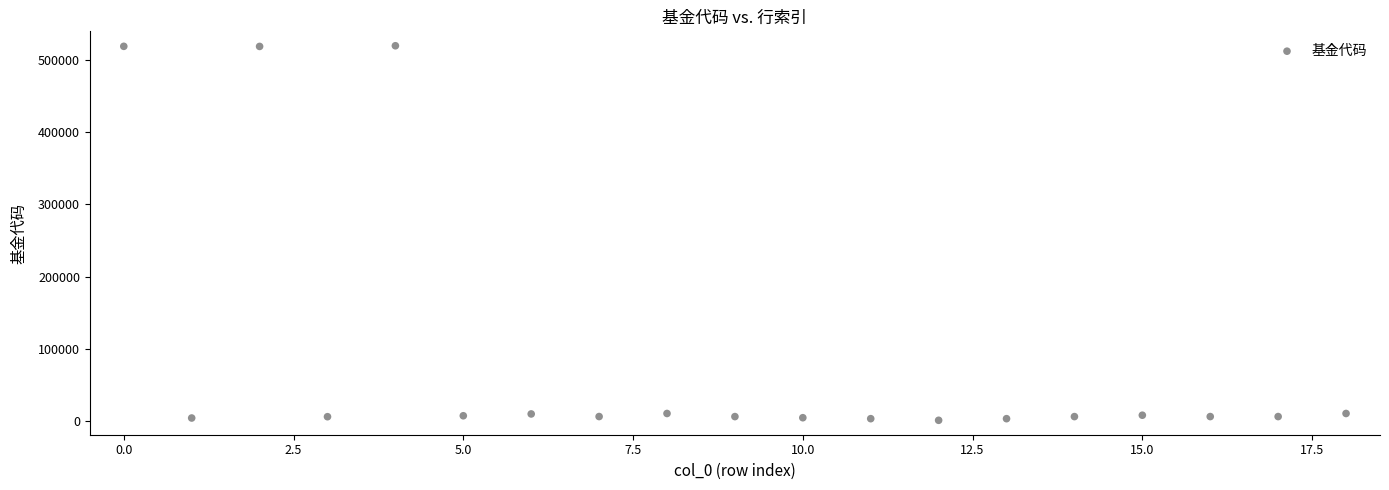

What is the range of Y values (max minus min)?

519229